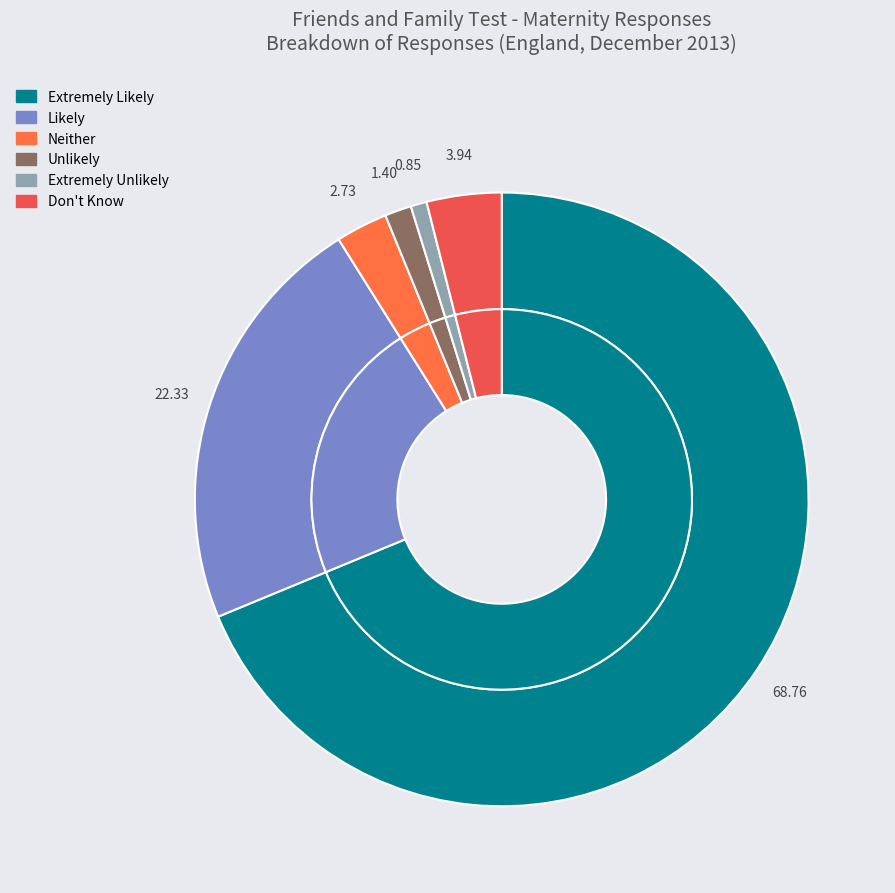

Count the number of slices in the pie.

6